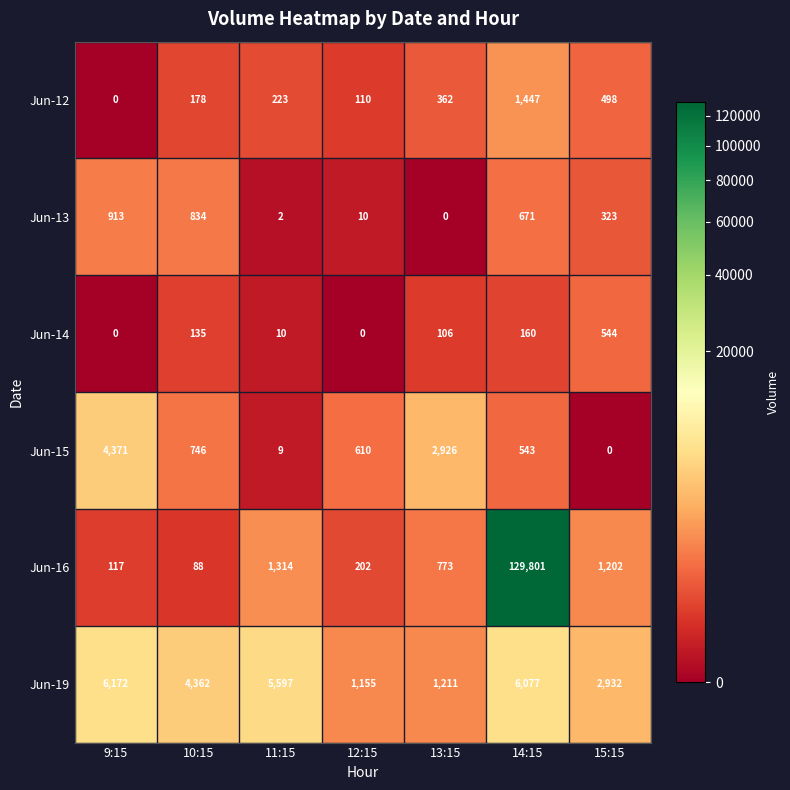

At how many categories does at least one series exceed 750?

7